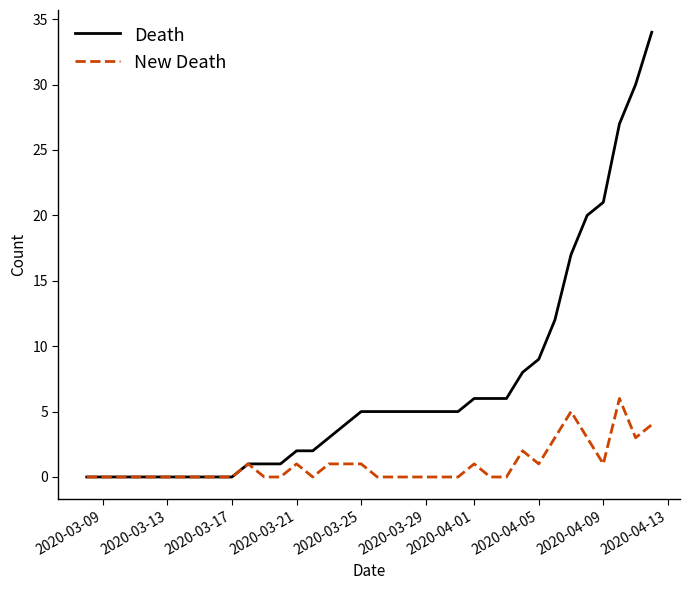

Which series has the widest spread of values?

Death